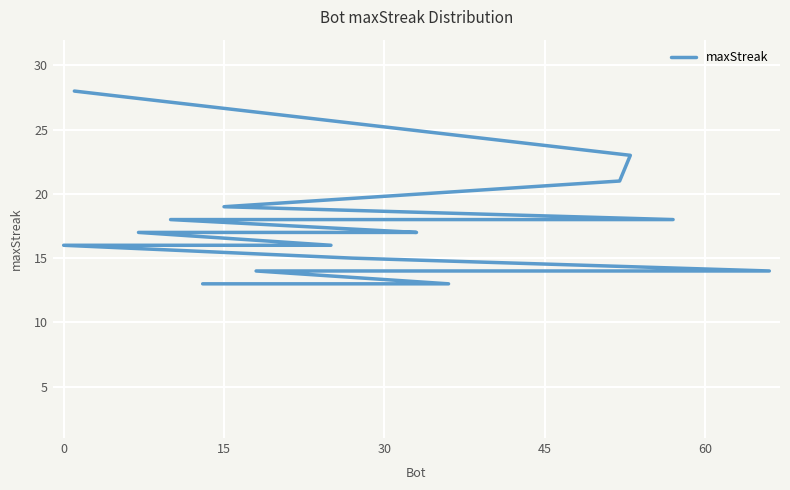

The value at 10 is 24. True or false?

False